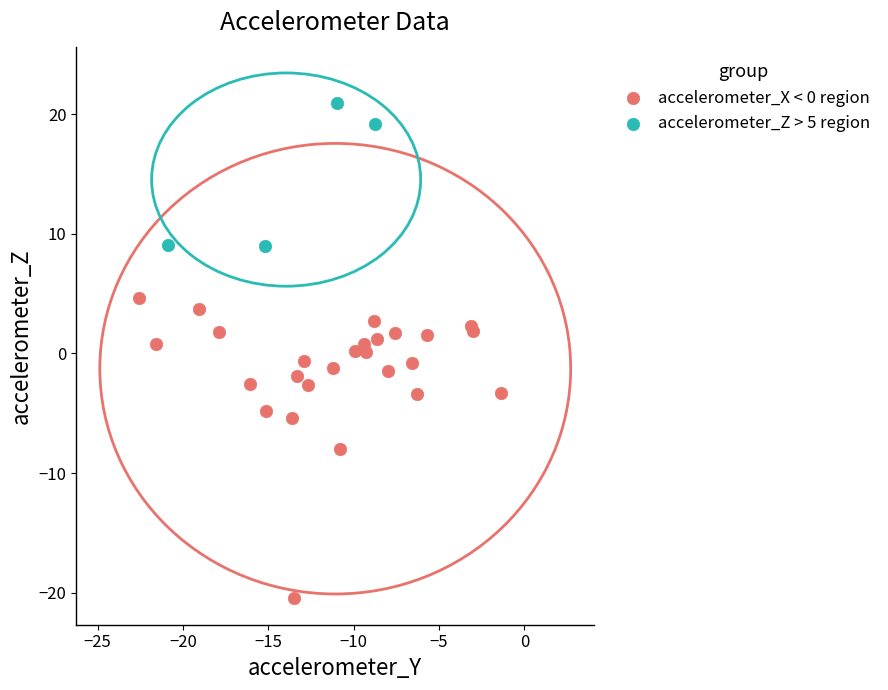

What are all the series names shown in the legend?

accelerometer_X < 0 region, accelerometer_Z > 5 region